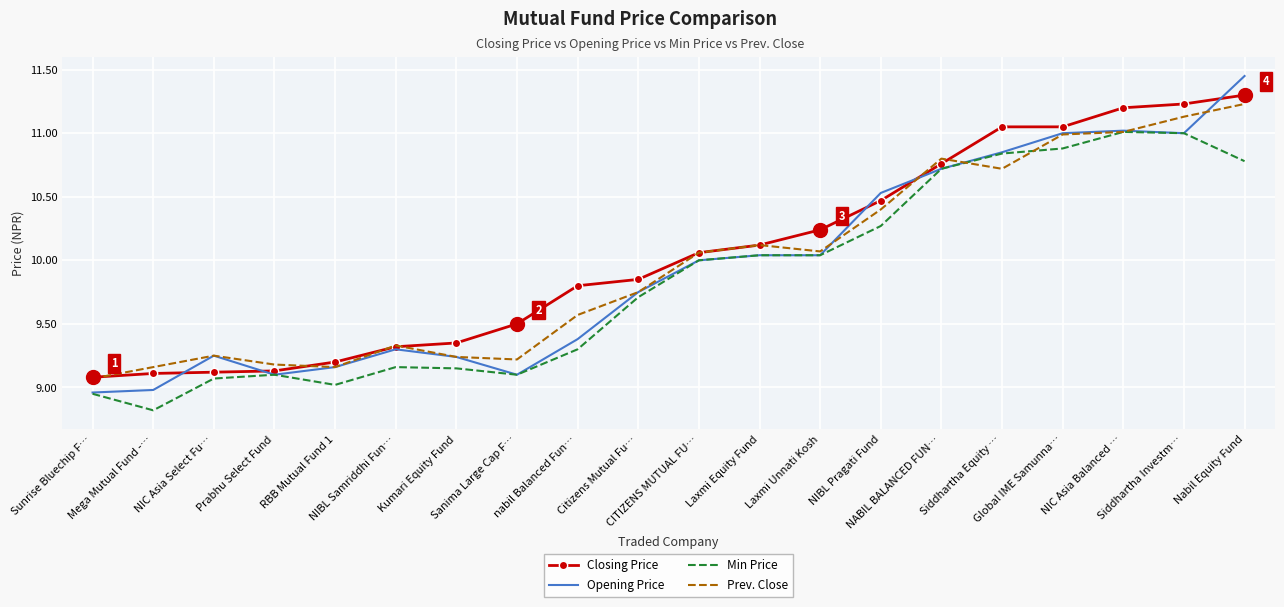

Which label corresponds to the smallest value in the chart?

Mega Mutual Fund -…